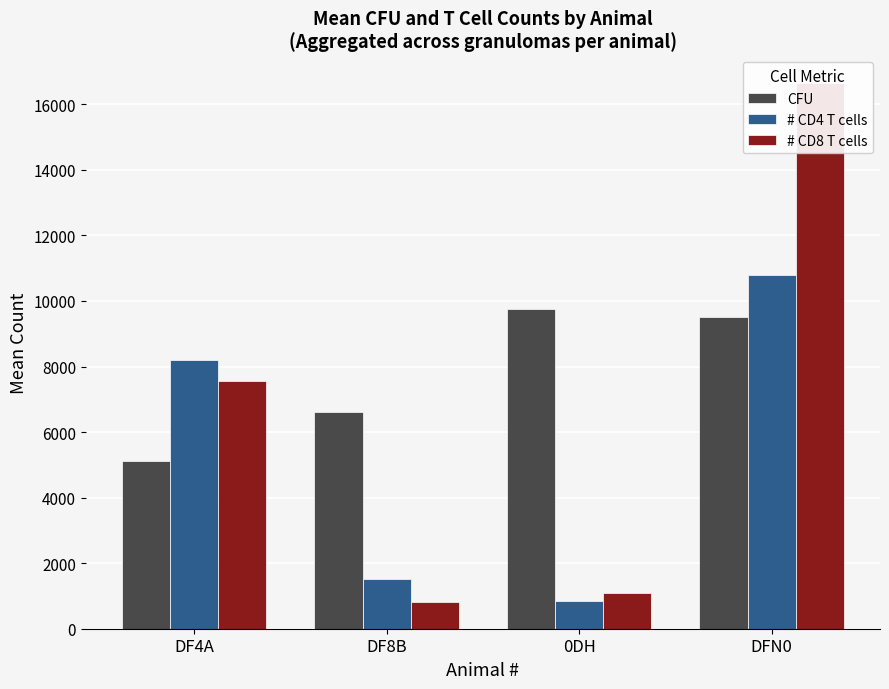

Reading left to right, list all the values displayed in this chart.

CFU: 5105	6625	9753	9498
# CD4 T cells: 8185	1507	837	10793
# CD8 T cells: 7557	820	1088	16658